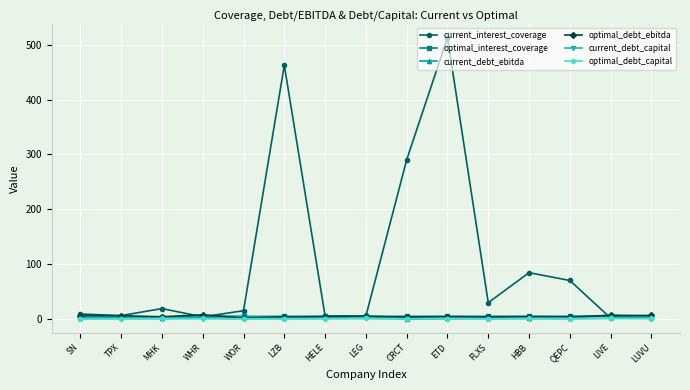

What is the total value across all series at HELE?

17.5